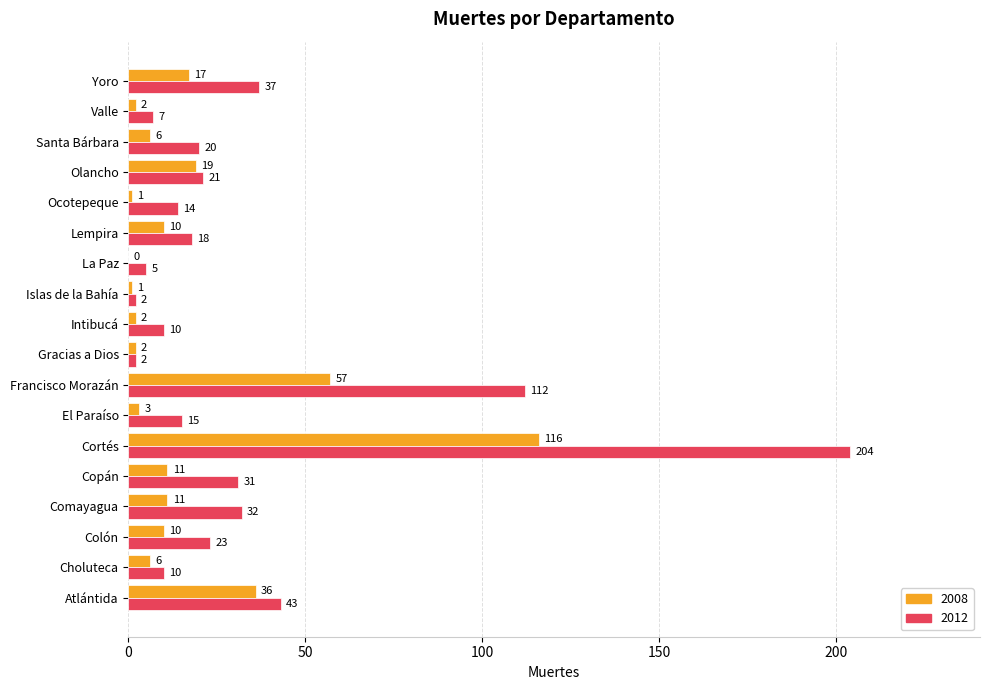

What is the total value across all series at Valle?

9